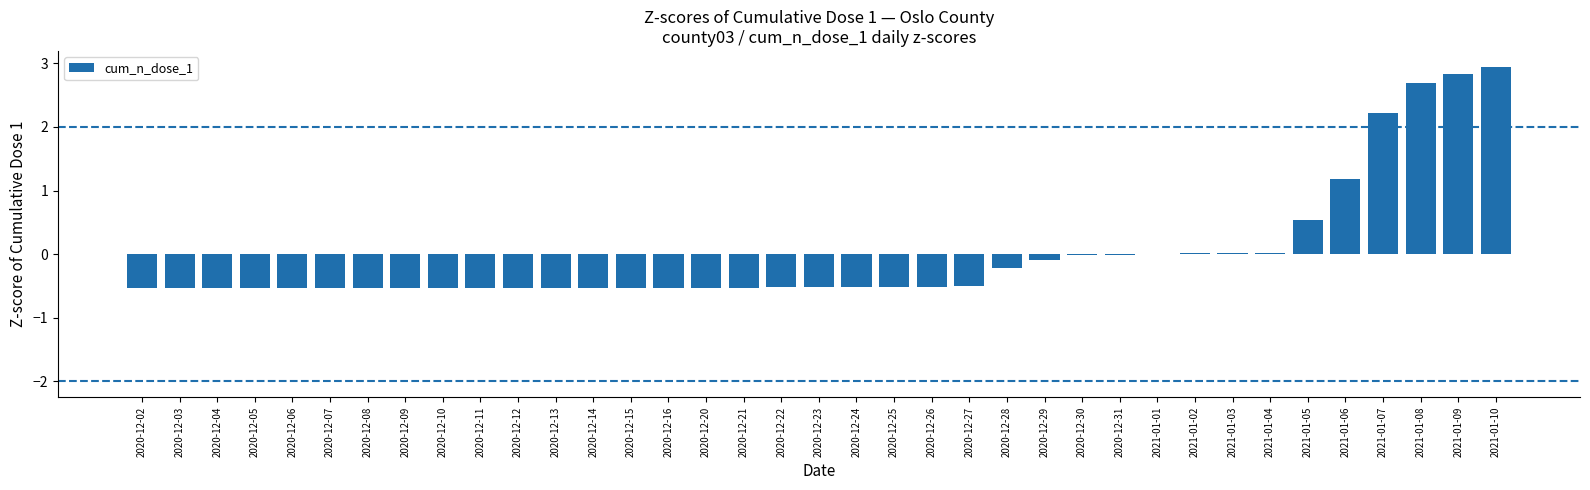

The chart shows a value of 1.2 at 2021-01-06. True or false?

True